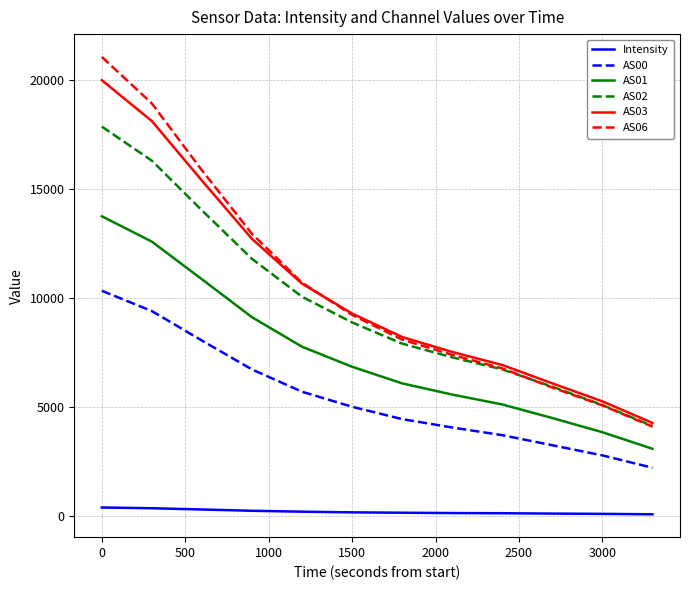

True or false: AS06 and AS00 cross at least once.

False